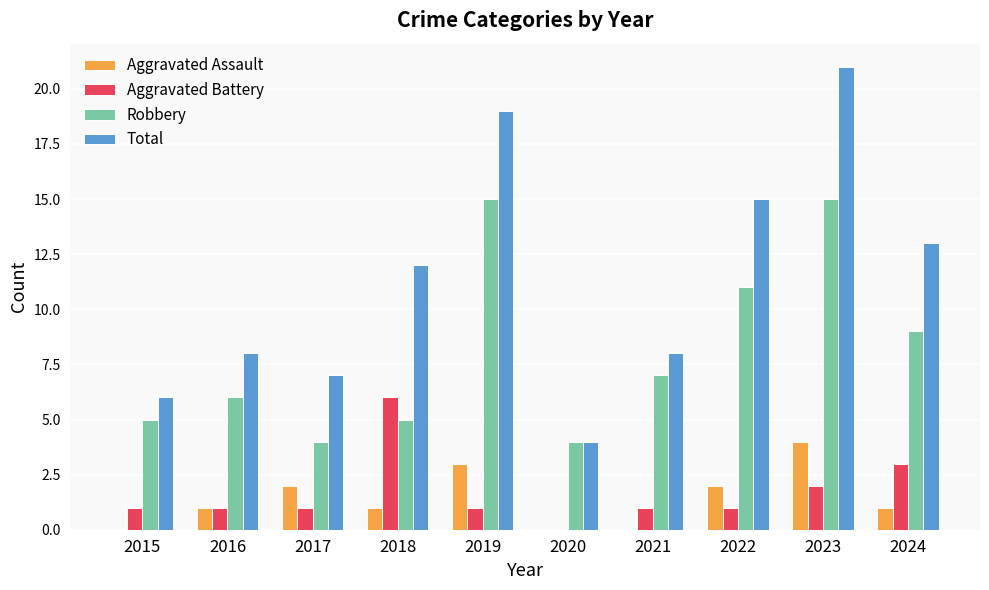

Are the bars grouped side by side (vs. stacked)?

Yes